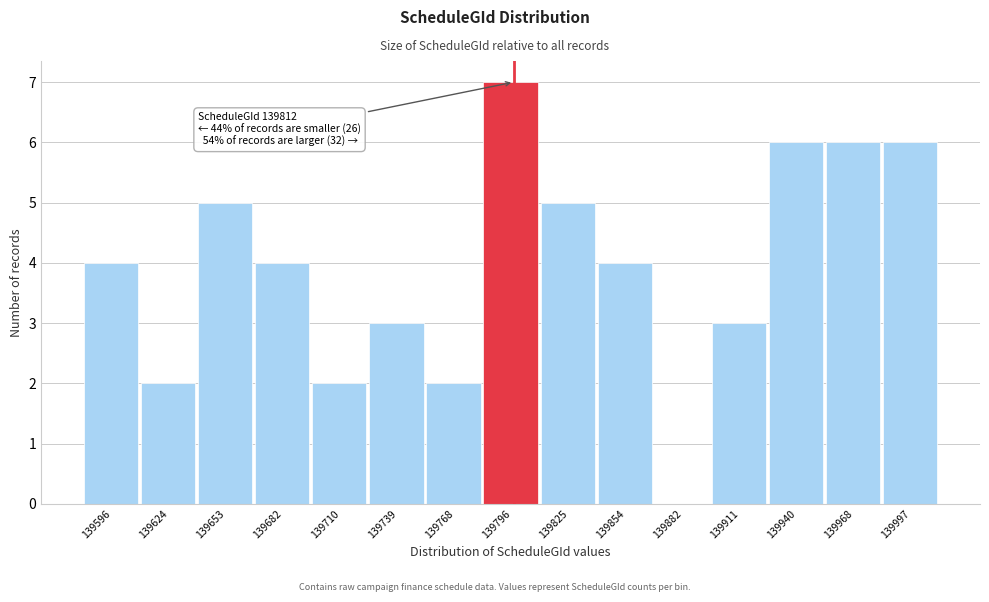

Reading left to right, transcribe all the data shown in this chart.

139596=4	139624=2	139653=5	139682=4	139710=2	139739=3	139768=2	139796=7	139825=5	139854=4	139882=0	139911=3	139940=6	139968=6	139997=6